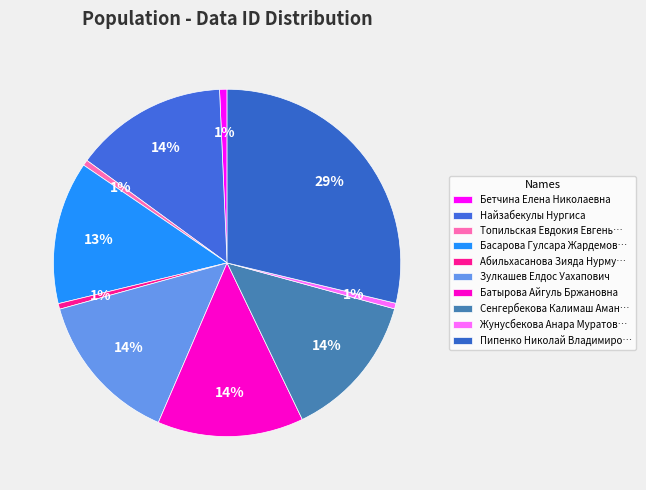

How many slices are in this pie chart?

10